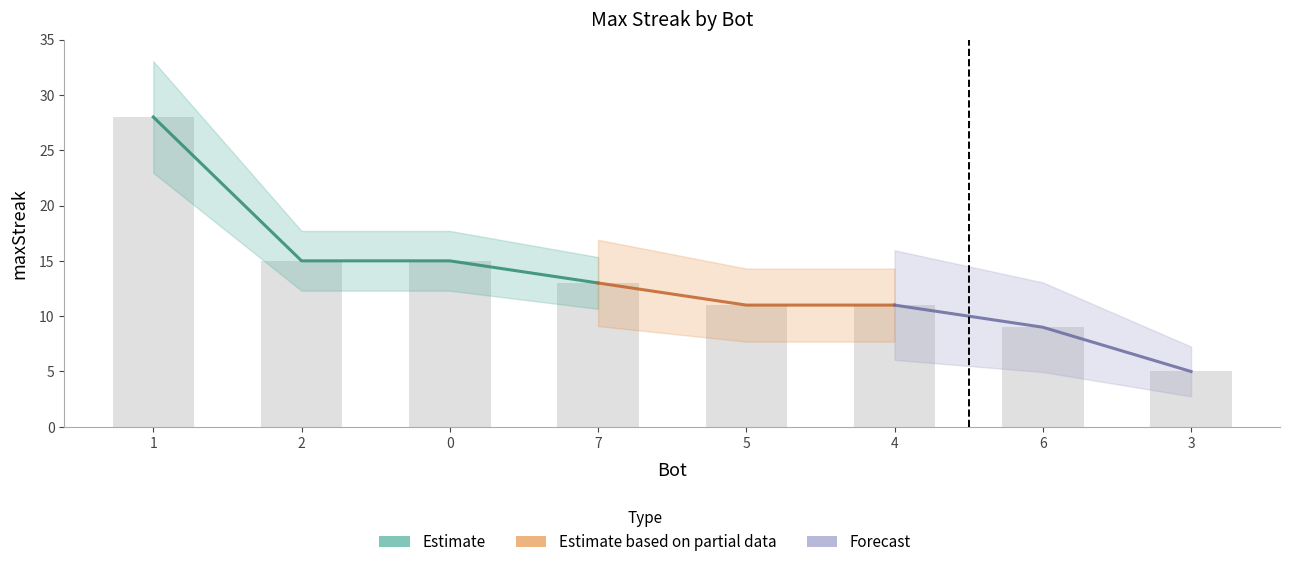

How many values are below 13?

4